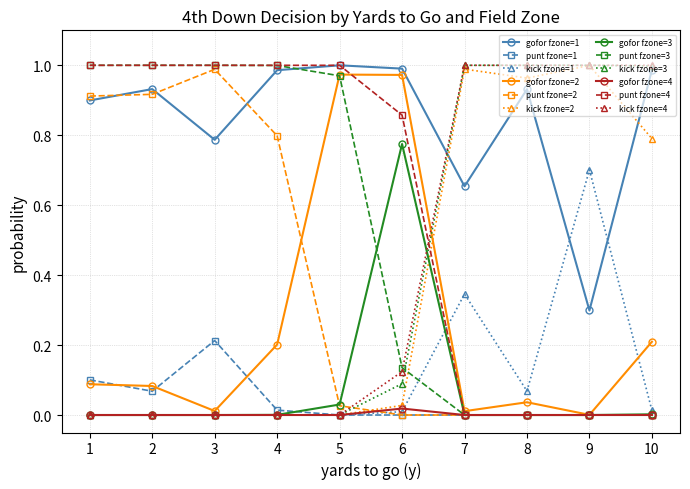

The gofor fzone=1 series shows 0.3 at 9. True or false?

True